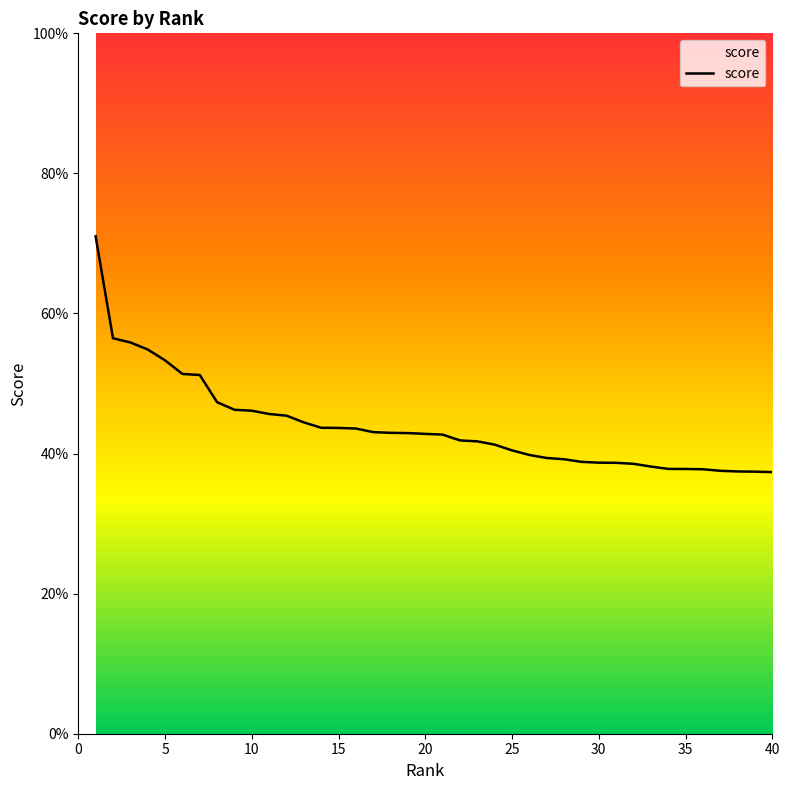

Is this an area chart (filled region under the line)?

No